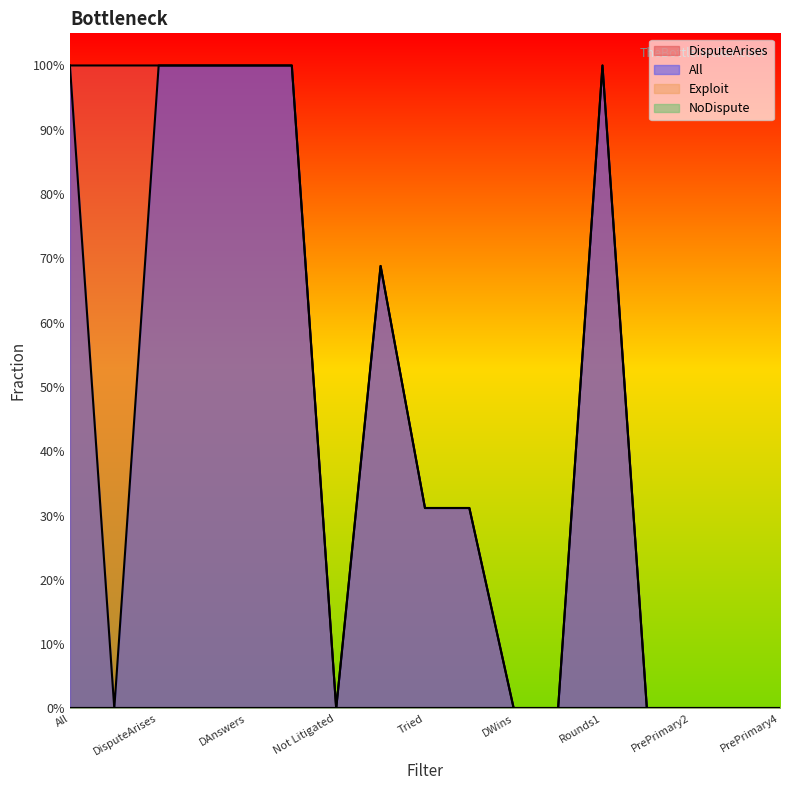

What is the label of the 3rd point from the right?

PrePrimary2